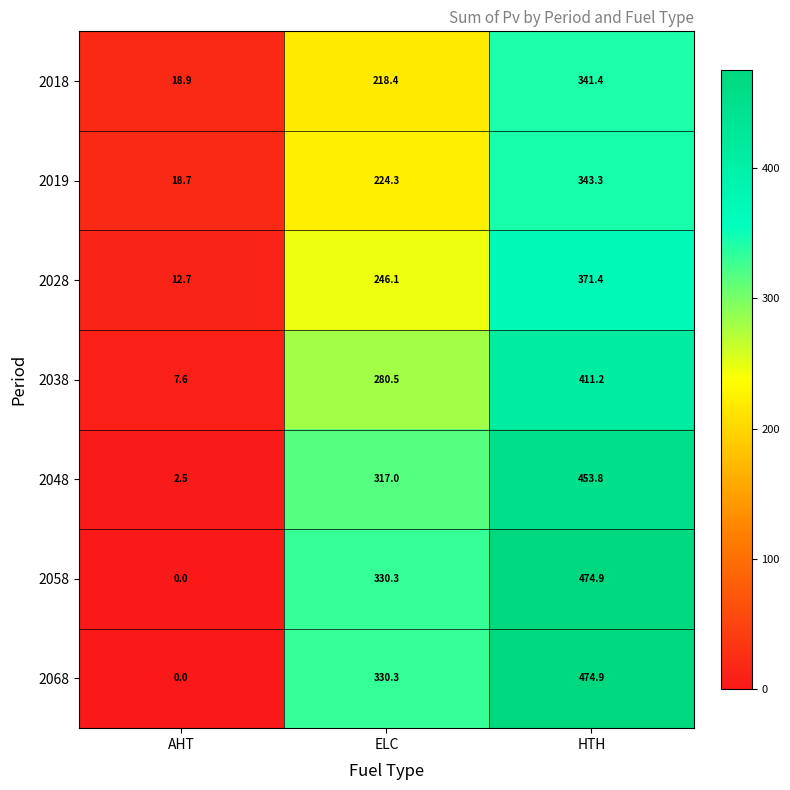

Reading right to left, transcribe all the data shown in this chart.

2018: 341.4	218.4	18.9
2019: 343.3	224.3	18.7
2028: 371.4	246.1	12.7
2038: 411.2	280.5	7.6
2048: 453.8	317.0	2.5
2058: 474.9	330.3	0.0
2068: 474.9	330.3	0.0